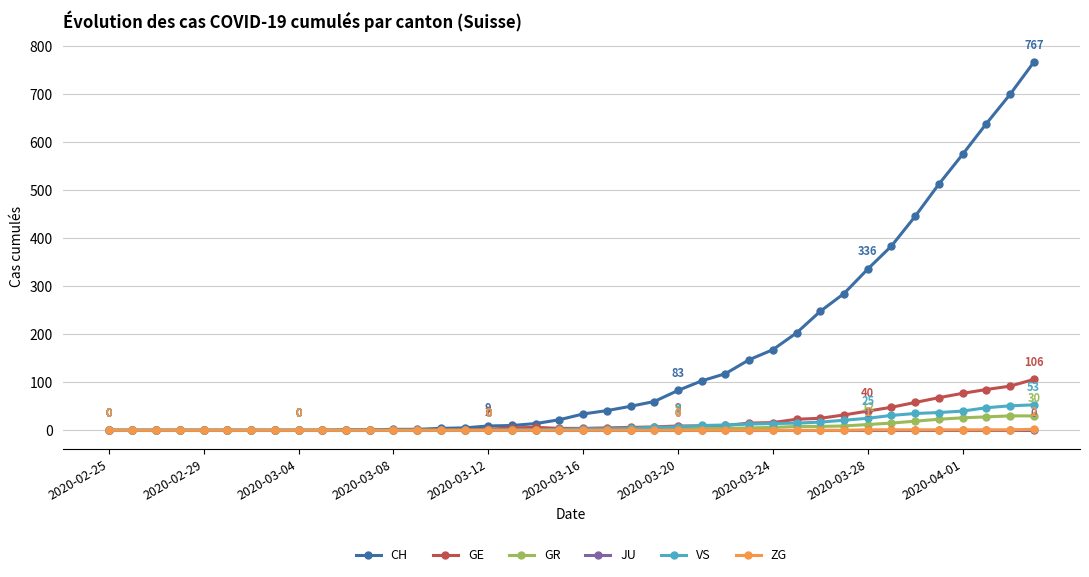

What is the greatest value displayed?

767